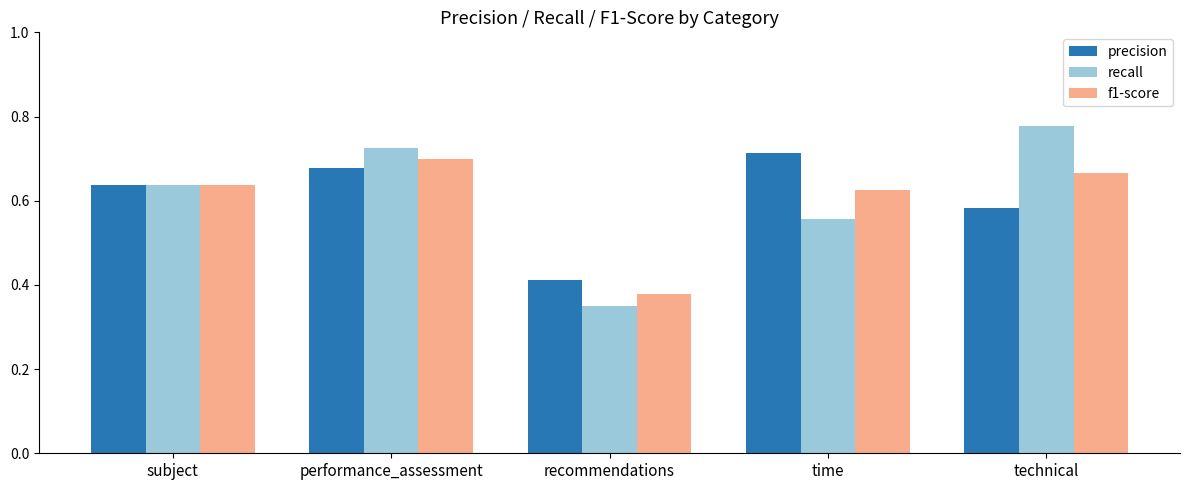

Is it true that f1-score equals 0.2 at recommendations?

False